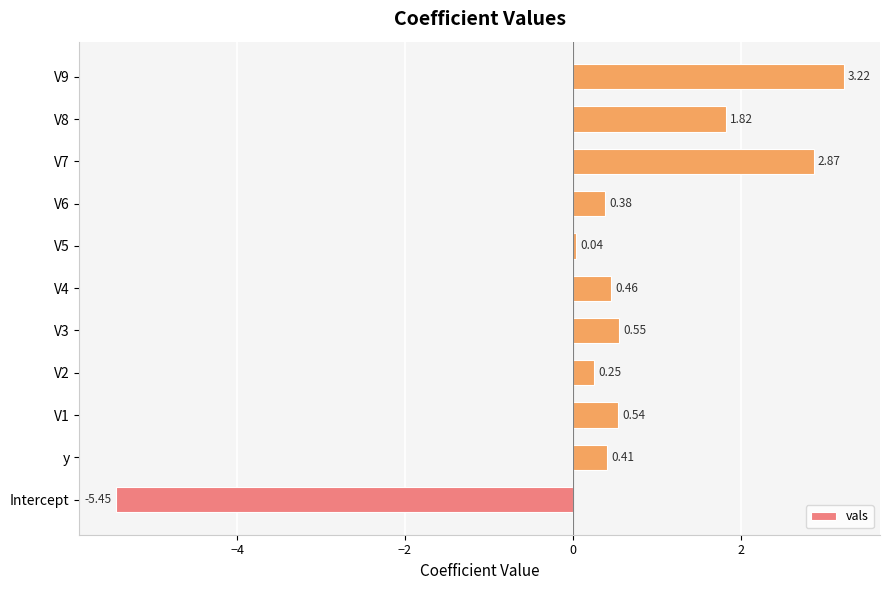

Are the bars horizontal?

Yes